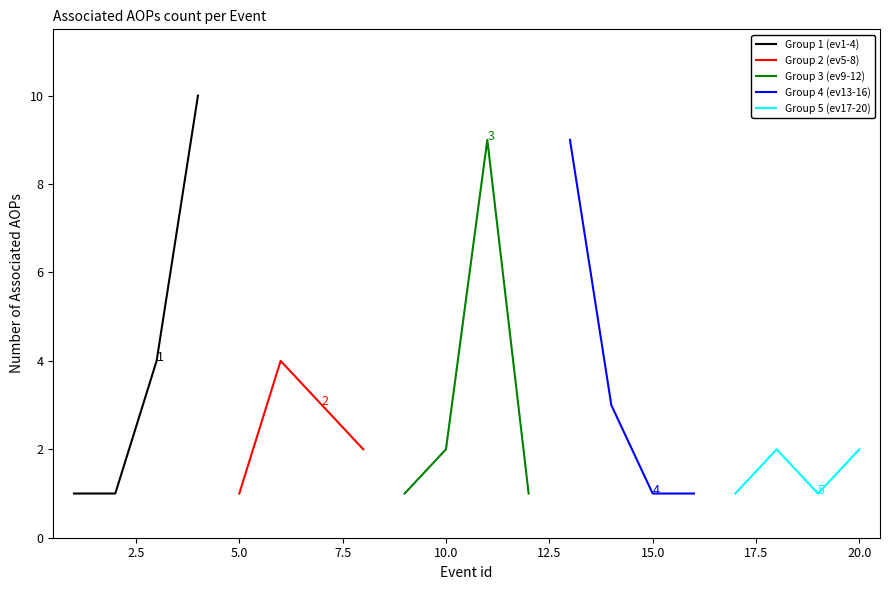

Which series has the largest total across all categories?

Group 1 (ev1-4)